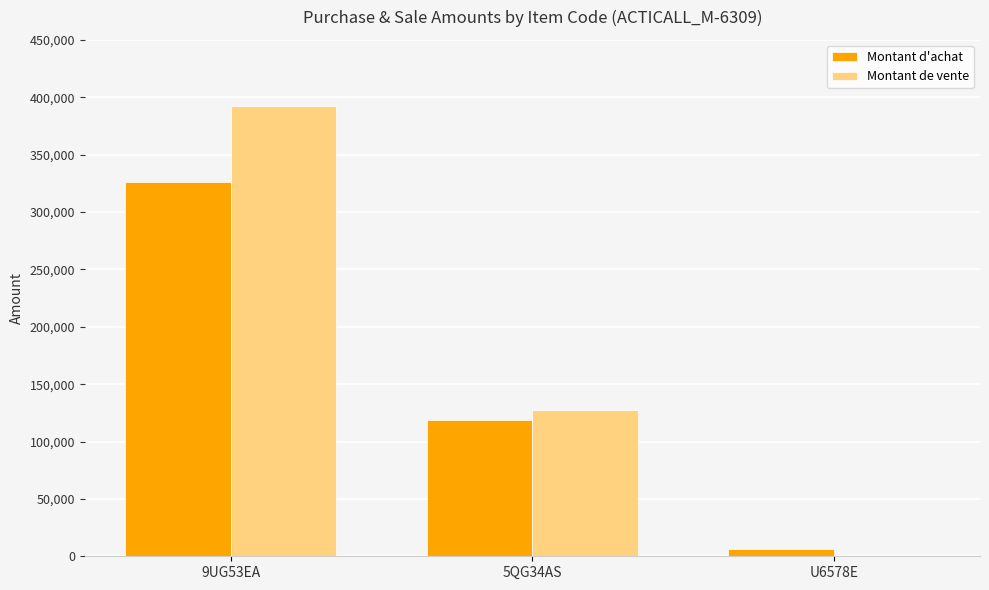

Are the bars horizontal?

No